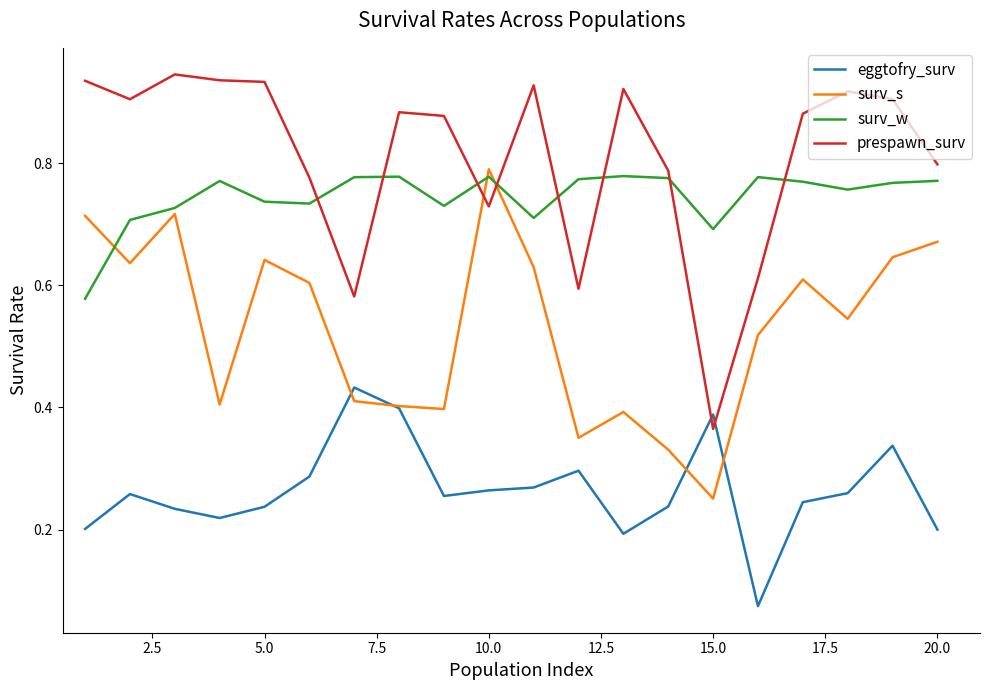

Which series has the largest range (max minus min)?

prespawn_surv